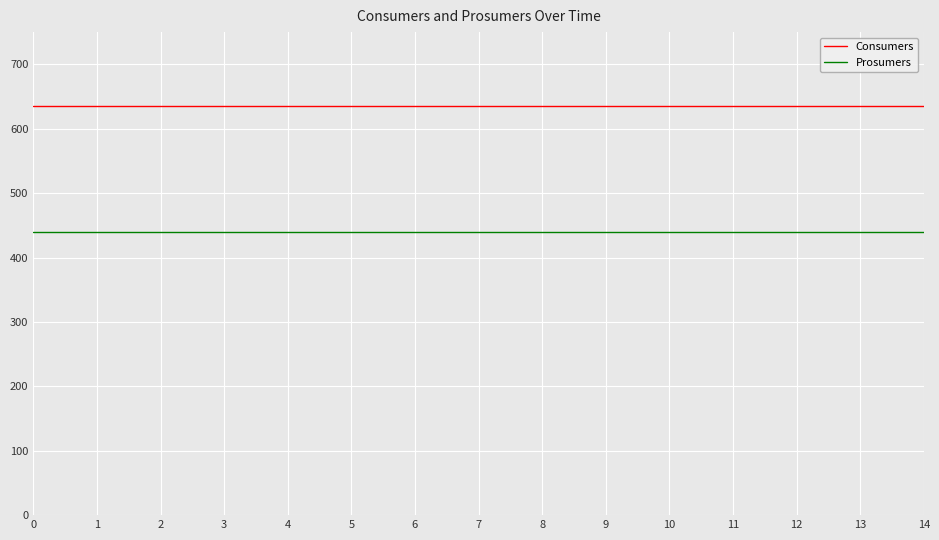

What is the spread (max minus min) of values at 10?

195